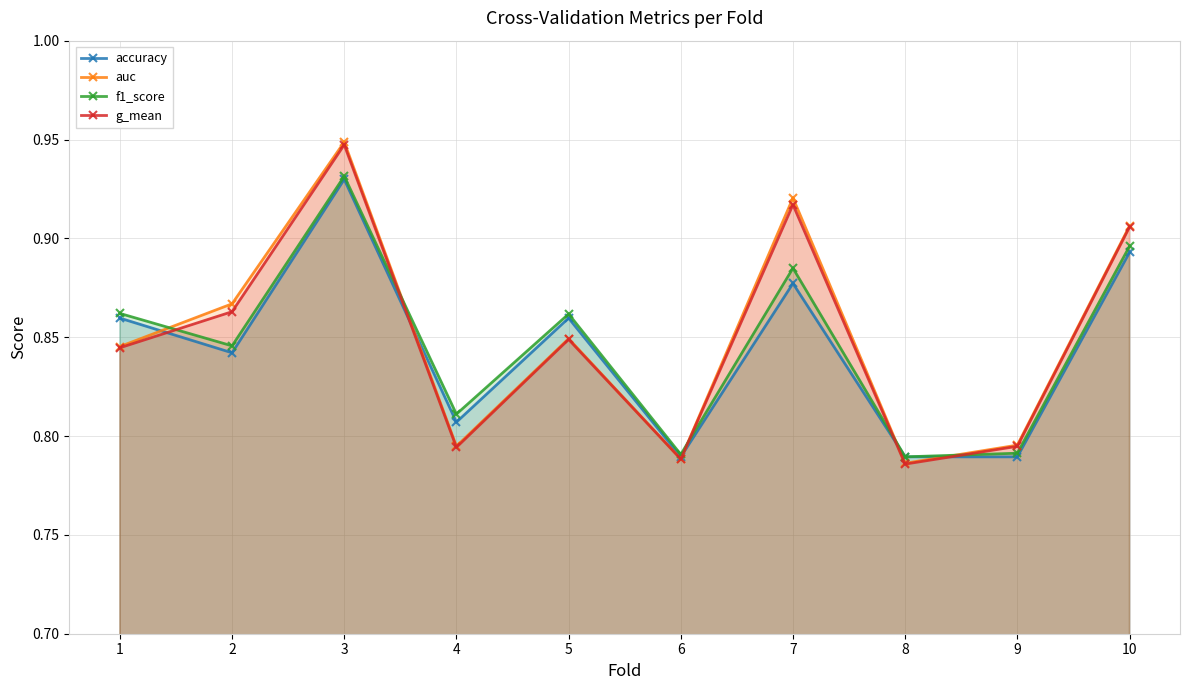

Where is auc nearest to the value 0?

8